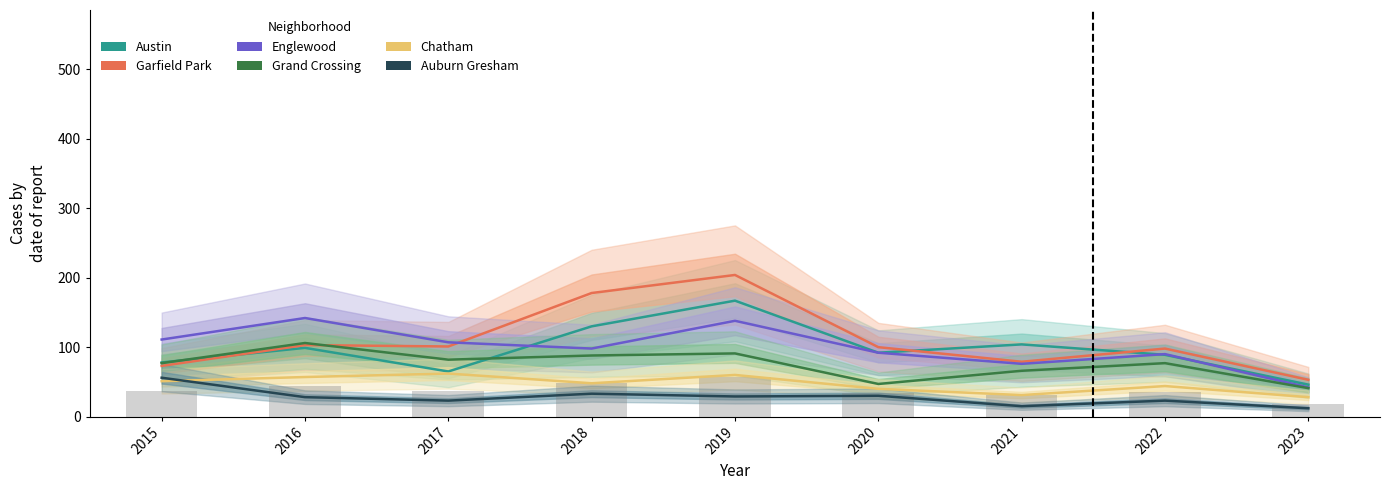

Between 2019 and 2021, which is larger?

2019